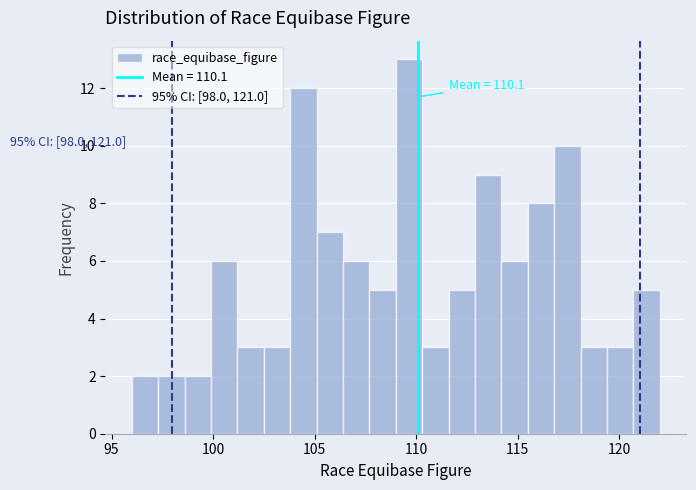

Around what value on the x-axis is the tallest bar? Give the approximate position of its centre, as read against the axis.

109.5